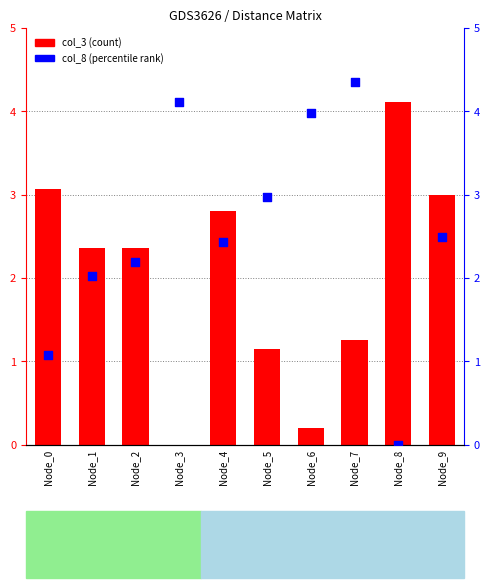

What are all the series names shown in the legend?

col_3 (count), col_8 (percentile)